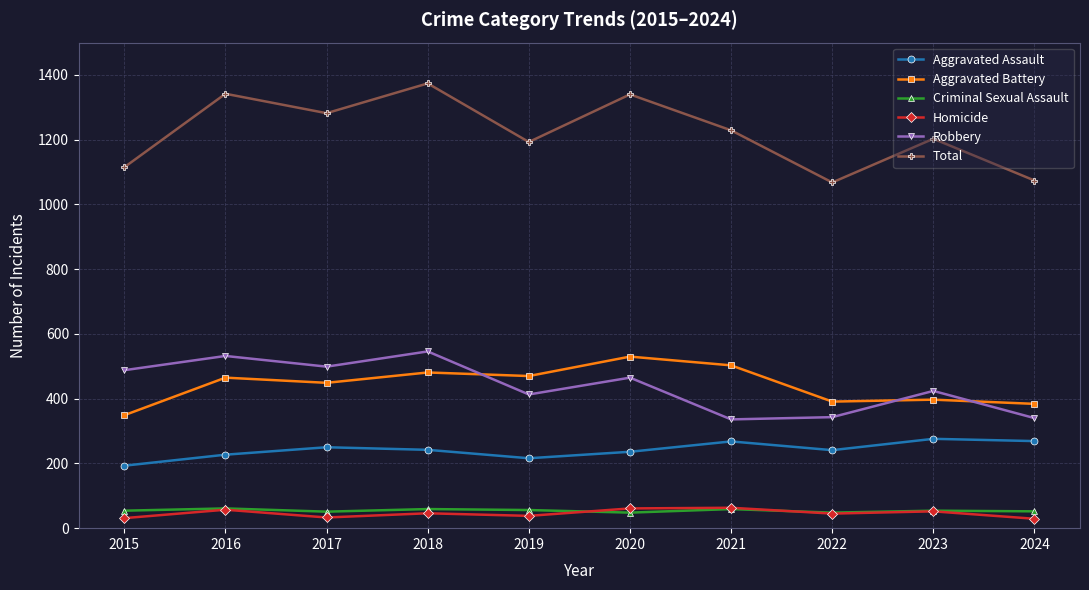

The value of Aggravated Battery at 2024 is 384. True or false?

True